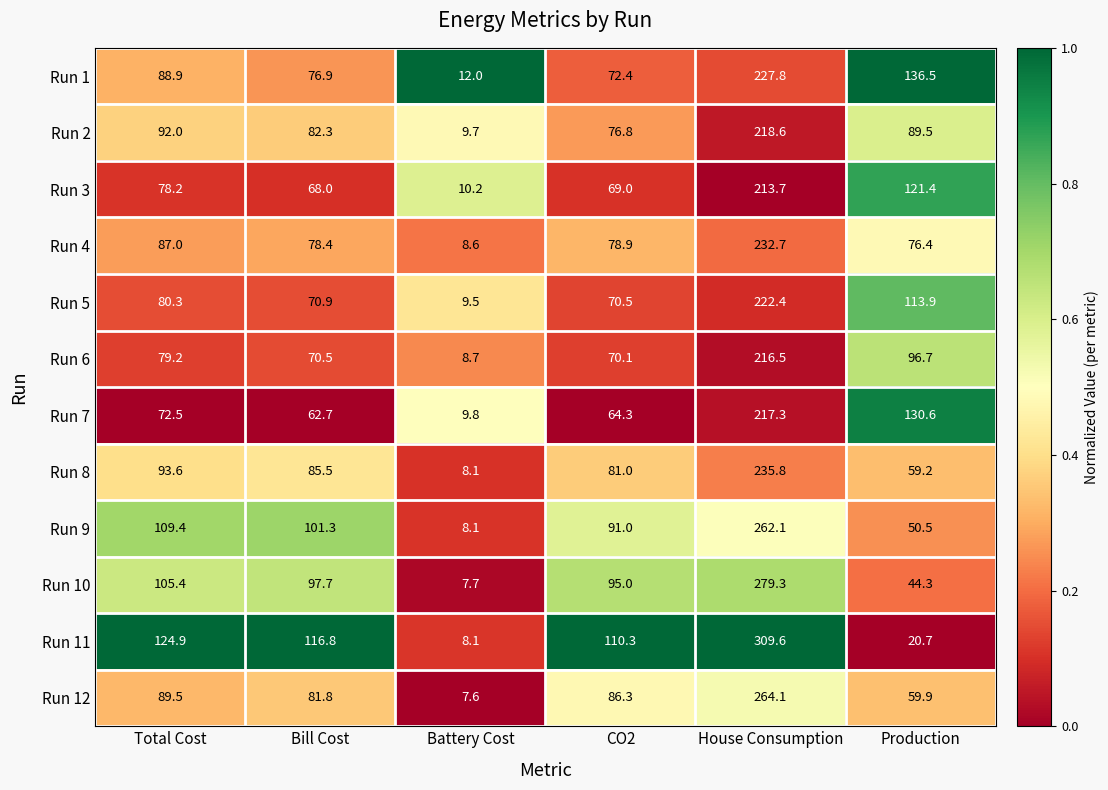

Which series changed the most between CO2 and Production?

Run 11